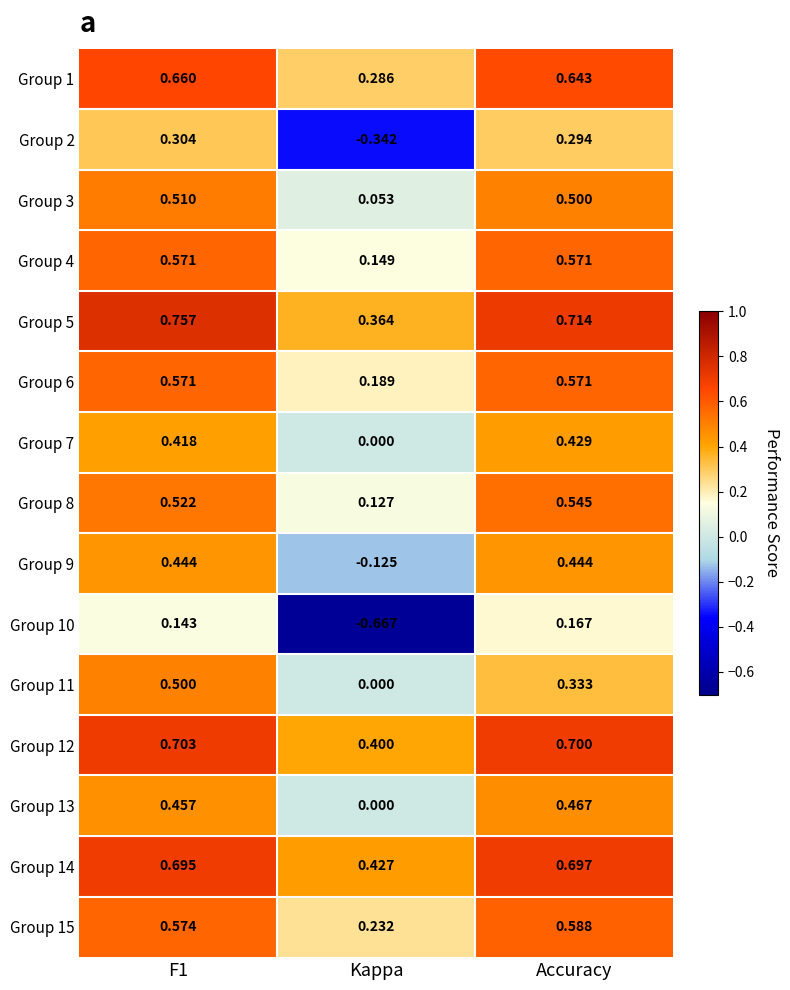

Is the value of Group 10 at Accuracy greater than the value of Group 9 at Kappa?

Yes